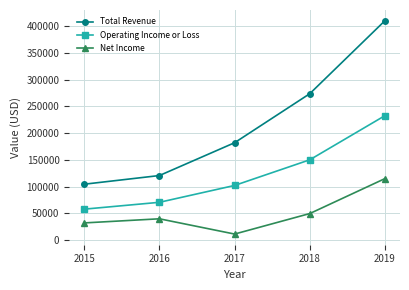

Which series changed the most between 2017 and 2018?

Total Revenue